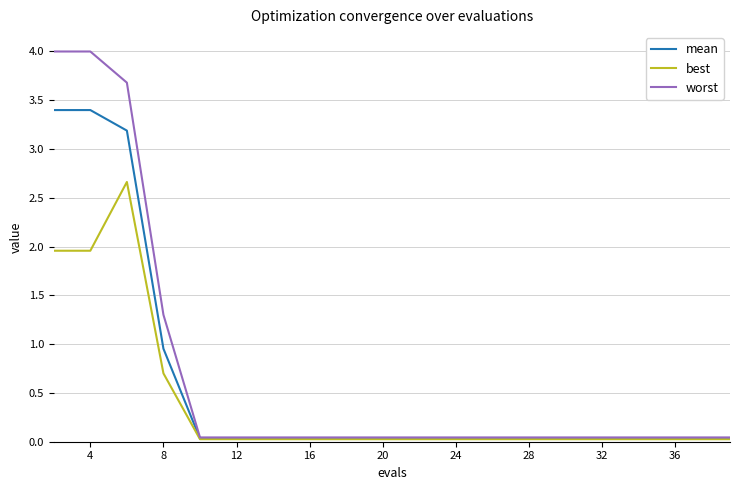

What is the highest value of the worst series?

4.0